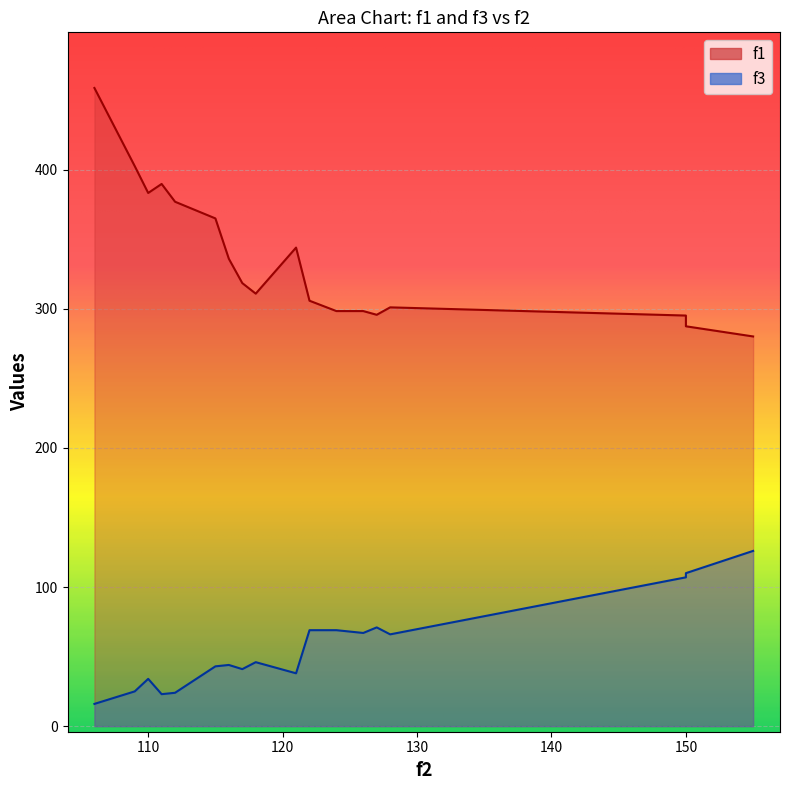

At which label is f1 closest to 369?

115